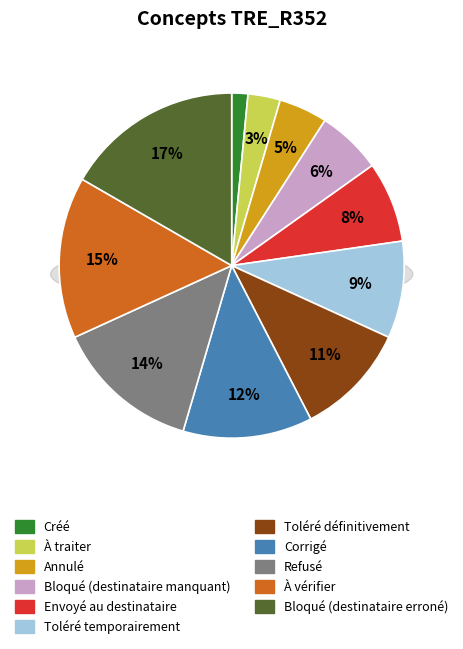

Is the sum of Corrigé and Annulé greater than half?

No